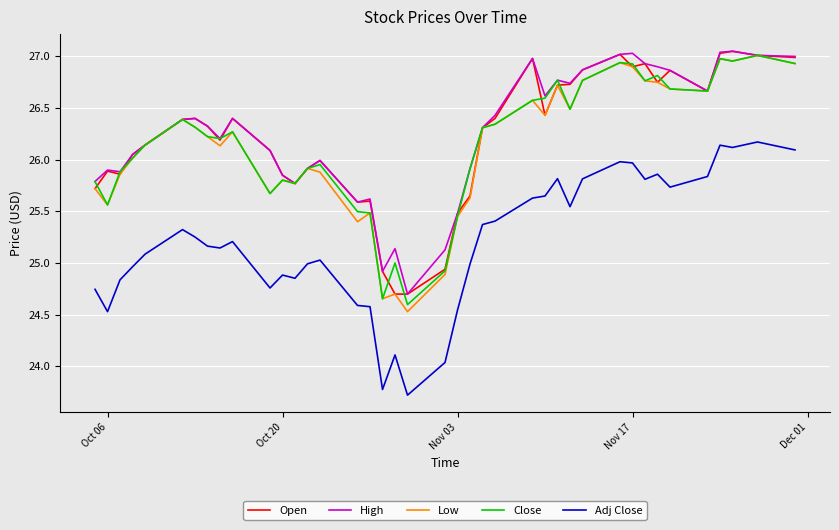

True or false: Close and Adj Close cross at least once.

False